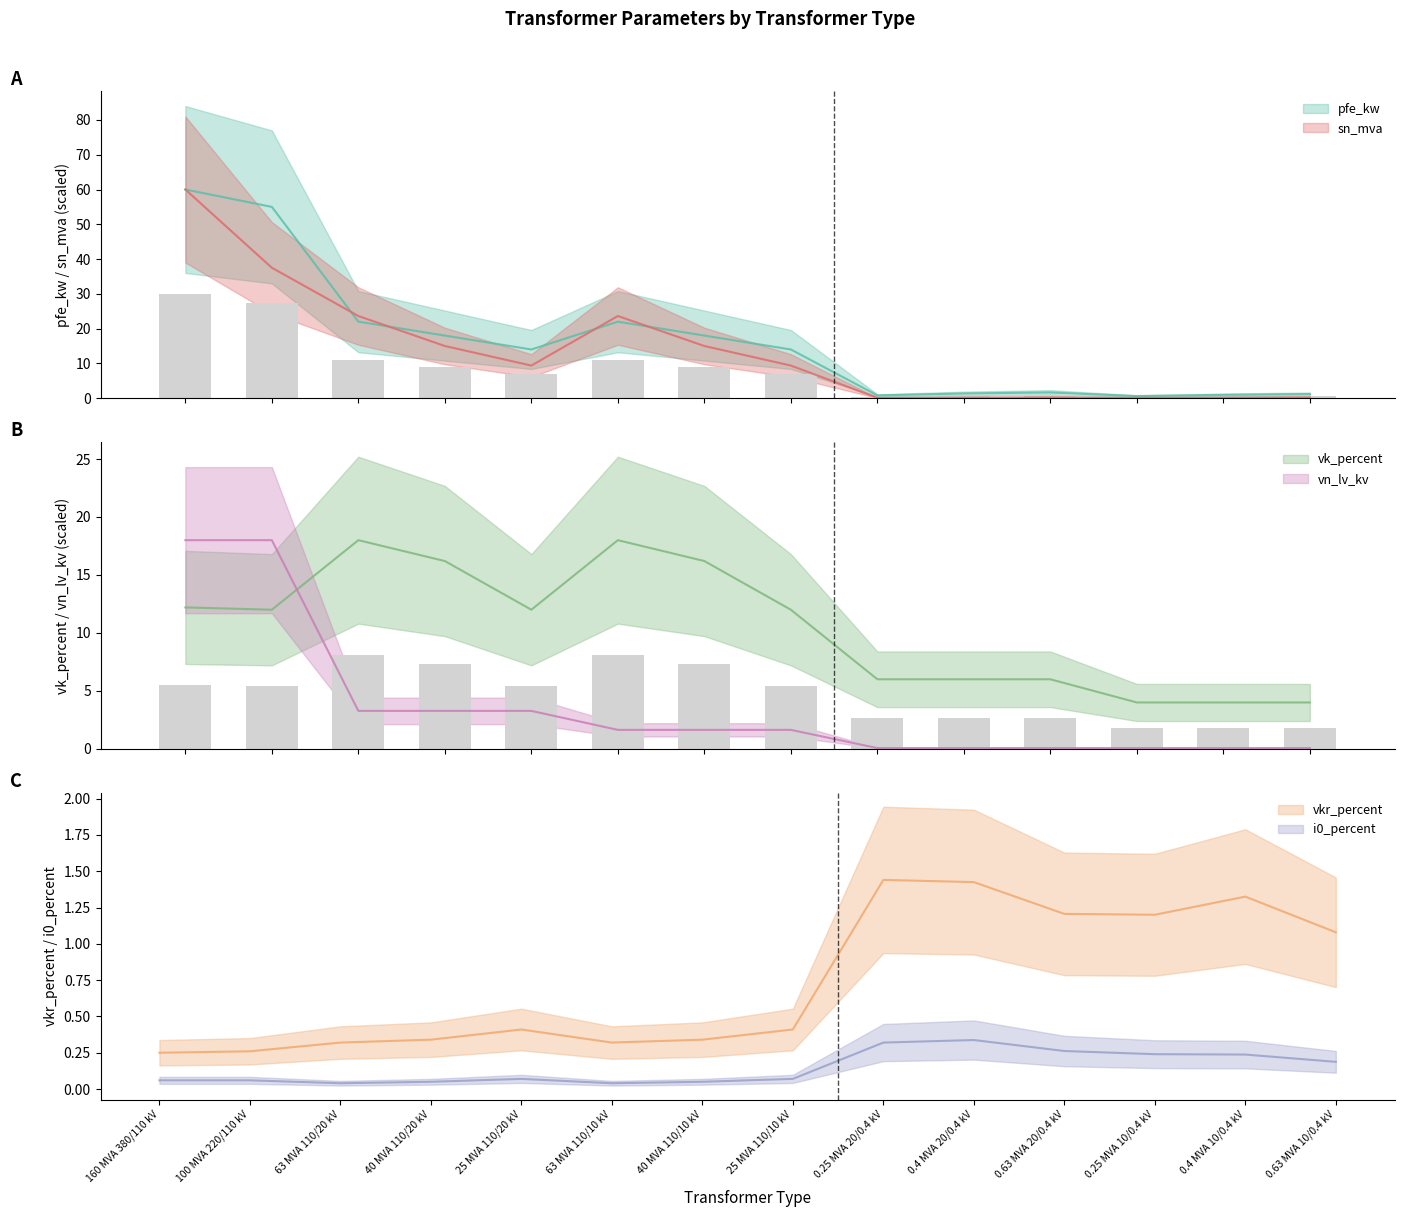

What is the average value of the vkr_percent series?

0.7